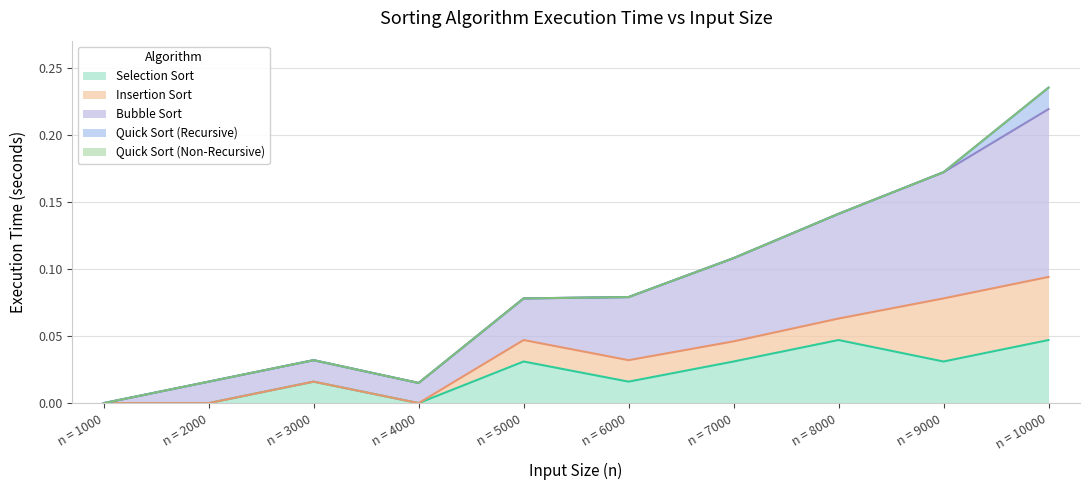

How many values in the Insertion Sort series exceed 0?

6